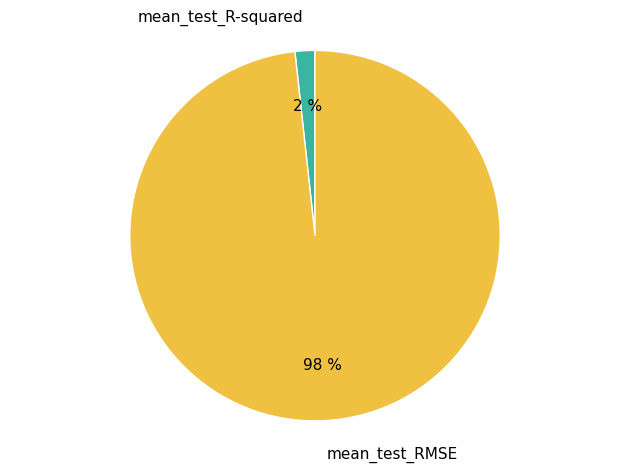

How many segments does this pie chart have?

2